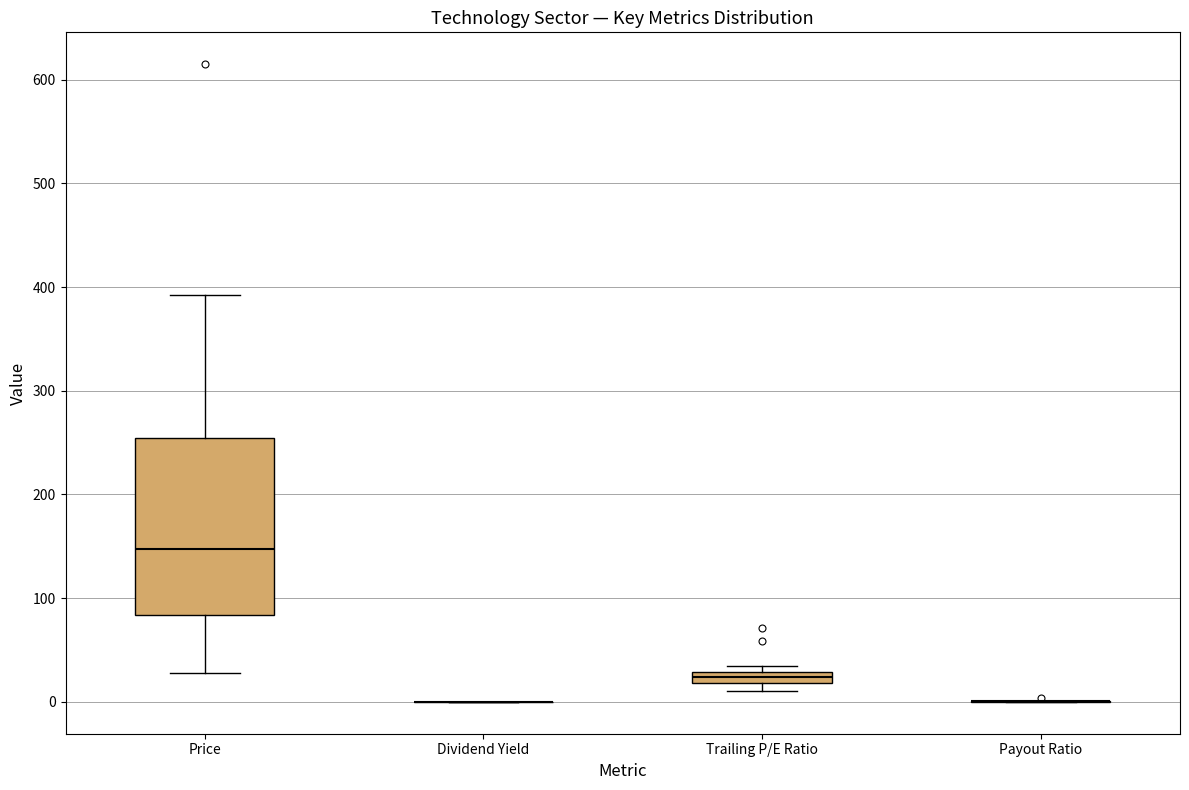

Which box is the tallest, from its lower edge to its upper edge?

Price